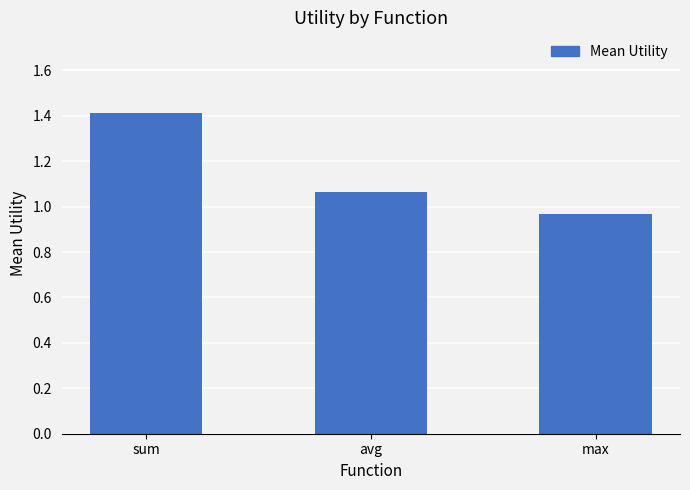

What is the label of the 1st bar from the left?

sum